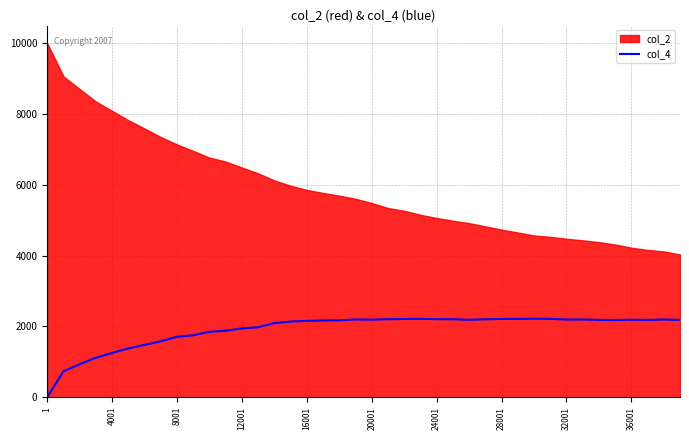

Does the chart display data point markers on the line(s)?

No